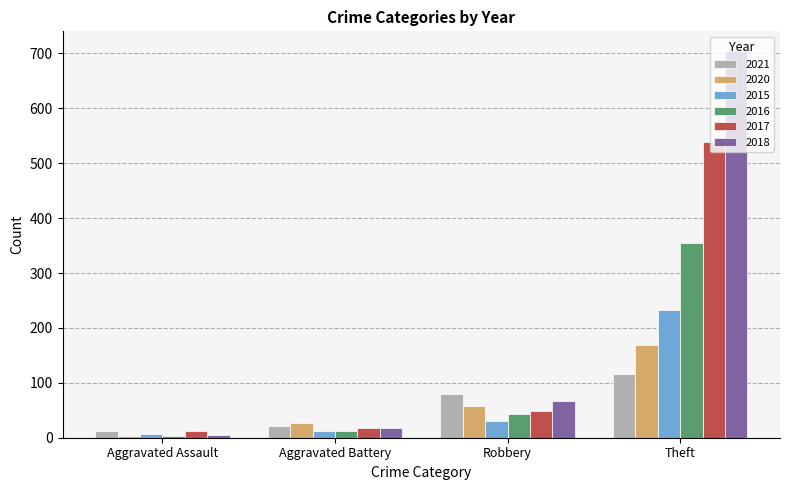

Where is 2017 nearest to the value 275?

Robbery